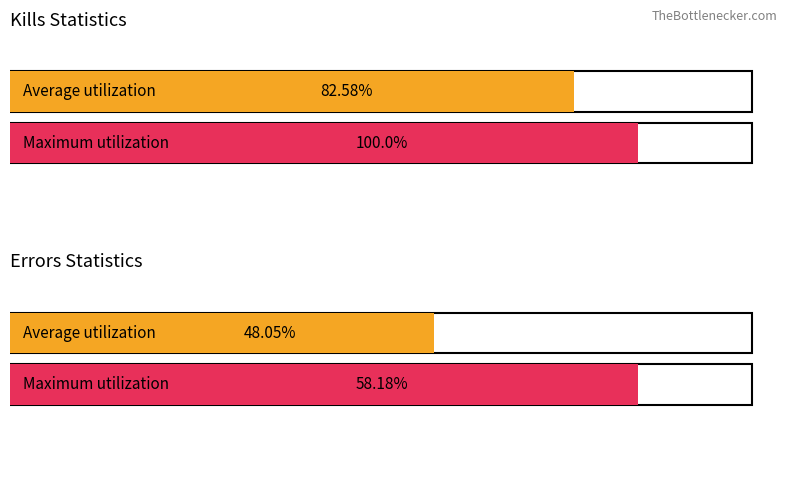

The value of Total Attacks at W 3-1 is 7.8. True or false?

False